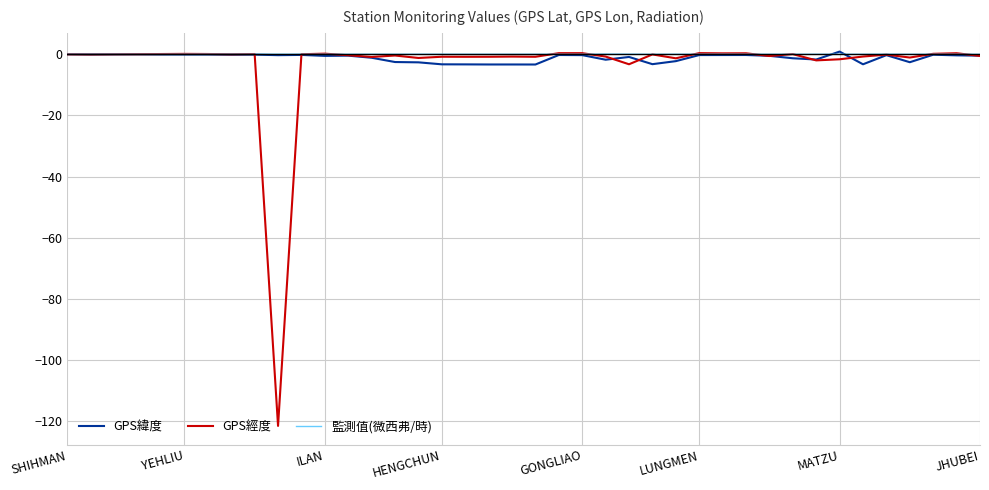

Which series has the widest spread of values?

GPS經度